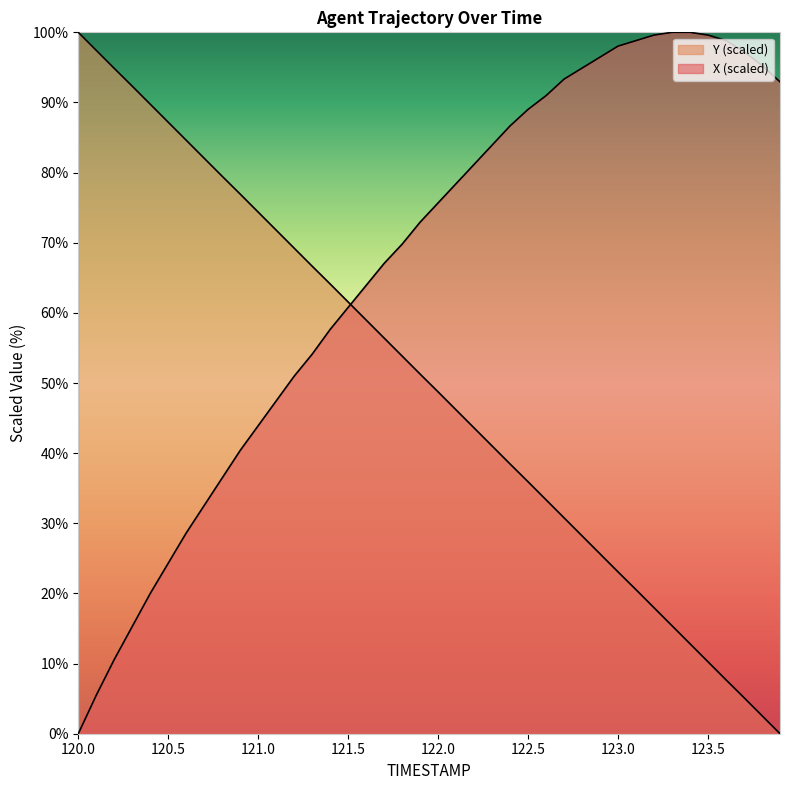

What is the approximate value of X at 123.0?

98.0